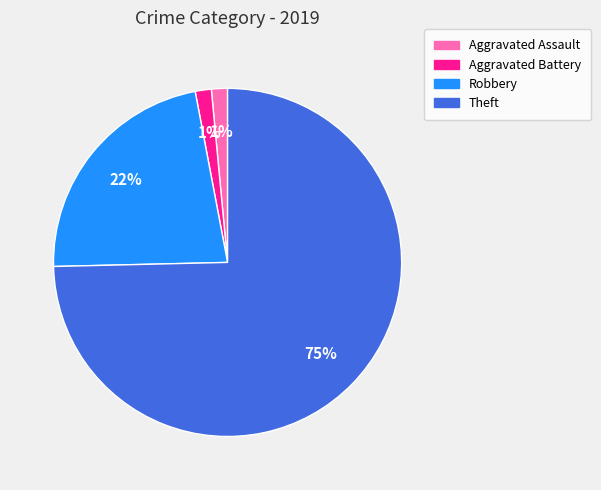

To the nearest percent, what is the average slice percentage?

25%